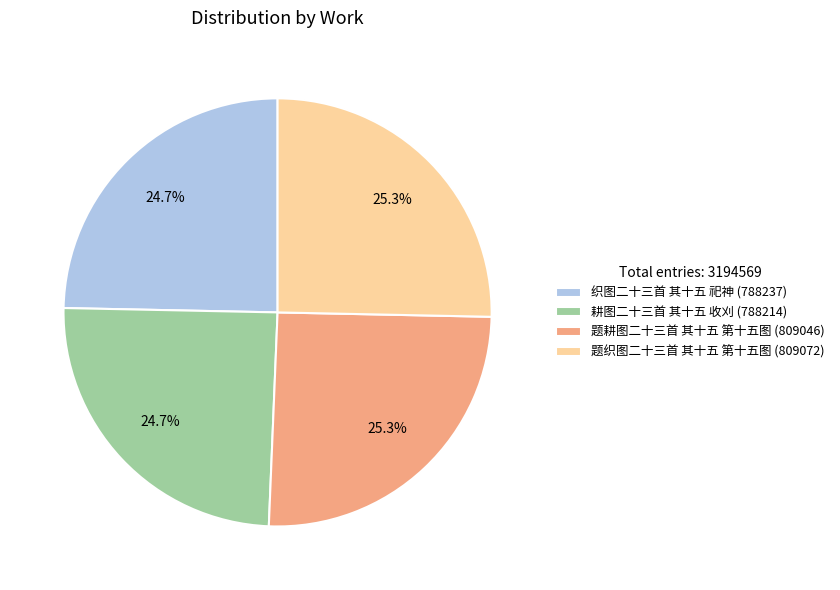

What percentage is the 题织图二十三首 其十五 第十五图 slice, to the nearest percent?

25%